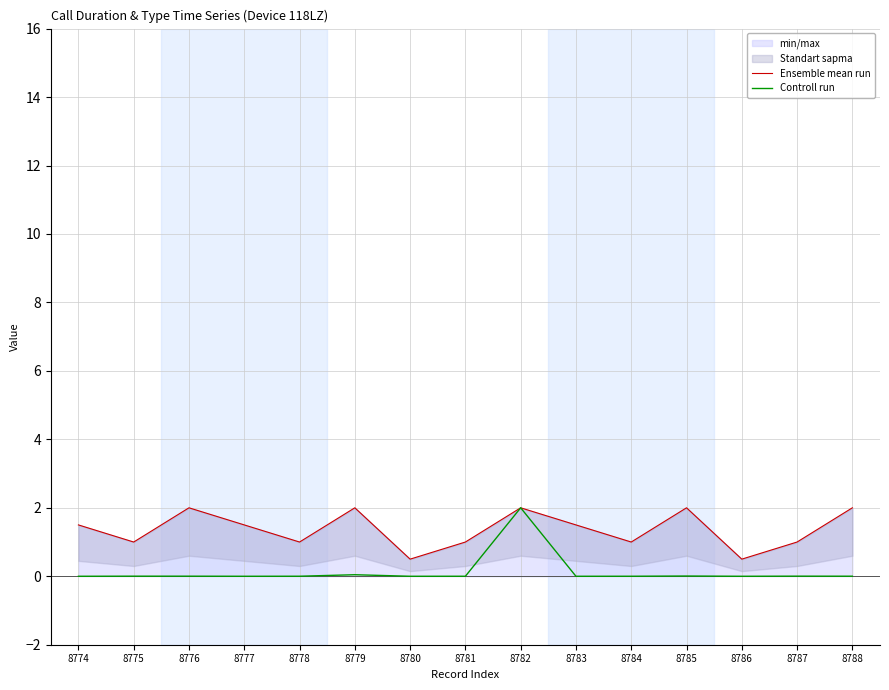

Reading right to left, what are all the values shown in this chart?

Ensemble mean run: 2.0	1.0	0.5	2.0	1.0	1.5	2.0	1.0	0.5	2.0	1.0	1.5	2.0	1.0	1.5
Controll run: 0.0	0.0	0.0	0.0	0.0	0.0	2.0	0.0	0.0	0.0	0.0	0.0	0.0	0.0	0.0